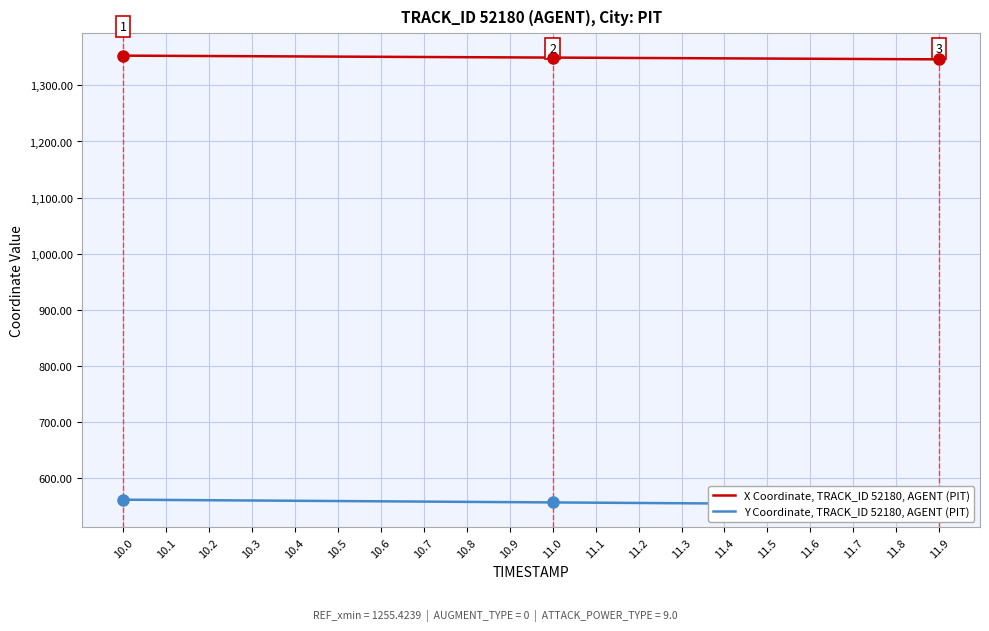

Reading right to left, what are all the values shown in this chart?

X Coordinate, TRACK_ID 52180, AGENT (PIT): 11.9=1346.4	11.8=1346.7	11.7=1347.1	11.6=1347.4	11.5=1347.8	11.4=1348.1	11.3=1348.5	11.2=1348.8	11.1=1349.2	11.0=1349.5	10.9=1349.8	10.8=1350.2	10.7=1350.5	10.6=1350.9	10.5=1351.2	10.4=1351.6	10.3=1351.9	10.2=1352.3	10.1=1352.6	10.0=1353.0
Y Coordinate, TRACK_ID 52180, AGENT (PIT): 11.9=552.5	11.8=552.9	11.7=553.4	11.6=553.9	11.5=554.4	11.4=554.9	11.3=555.4	11.2=555.9	11.1=556.4	11.0=556.9	10.9=557.4	10.8=557.8	10.7=558.3	10.6=558.8	10.5=559.3	10.4=559.8	10.3=560.3	10.2=560.8	10.1=561.3	10.0=561.8